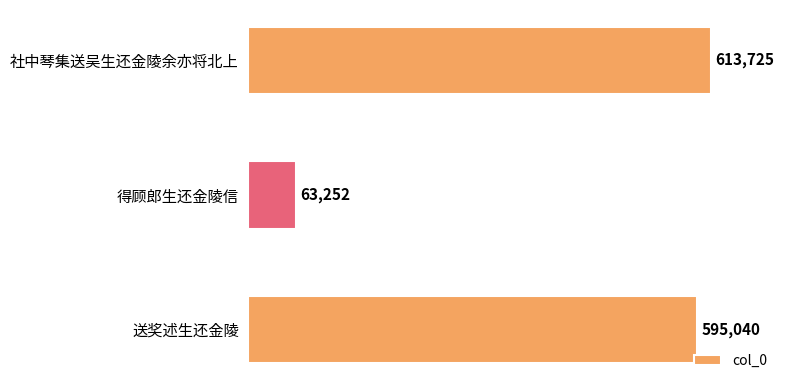

What is the average value?

424006